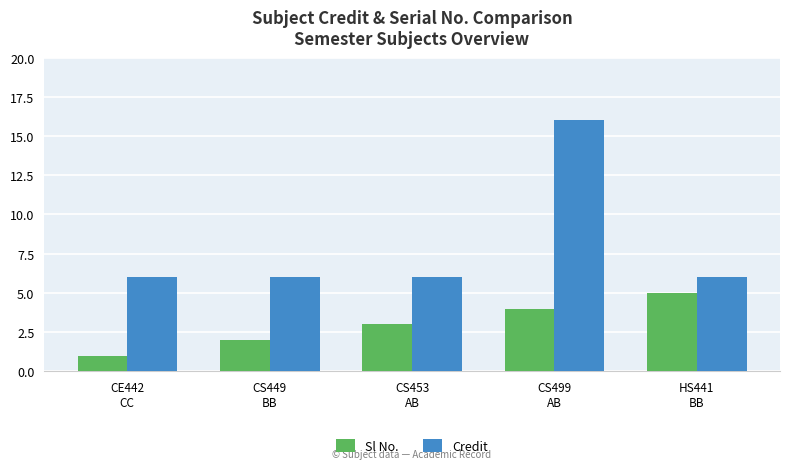

The Credit series shows 6 at CS449
BB. True or false?

True